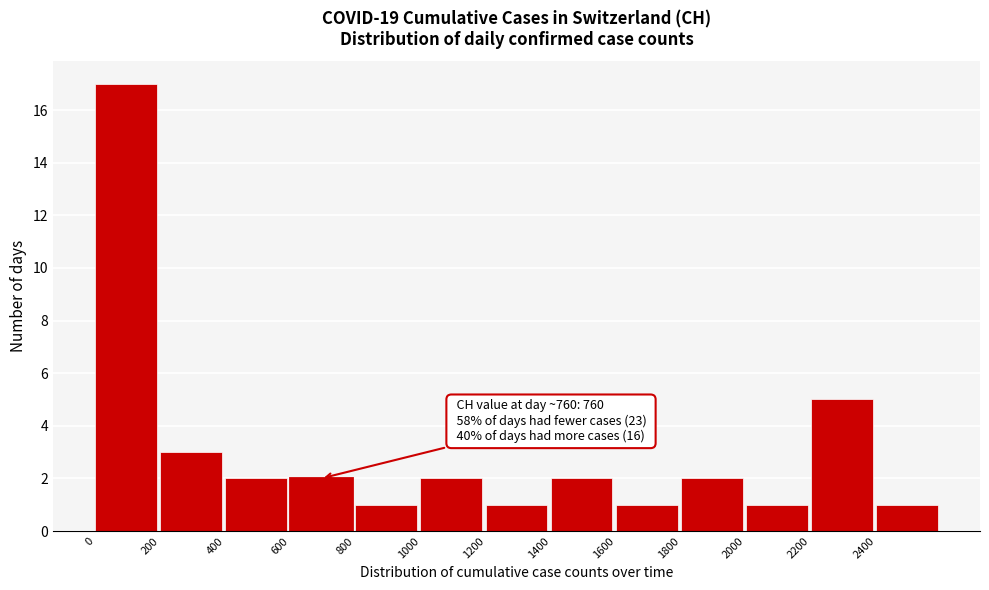

Over which range of the x-axis is the bar tallest?

0 to 200